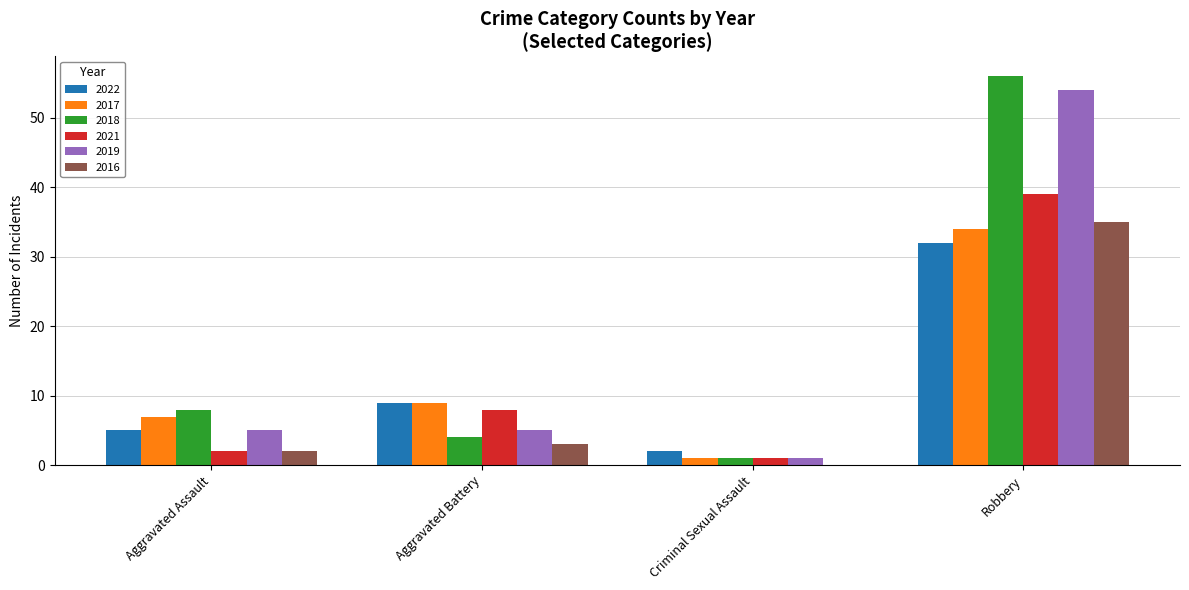

Reading left to right, what are all the values shown in this chart?

2022: Aggravated Assault=5	Aggravated Battery=9	Criminal Sexual Assault=2	Robbery=32
2017: Aggravated Assault=7	Aggravated Battery=9	Criminal Sexual Assault=1	Robbery=34
2018: Aggravated Assault=8	Aggravated Battery=4	Criminal Sexual Assault=1	Robbery=56
2021: Aggravated Assault=2	Aggravated Battery=8	Criminal Sexual Assault=1	Robbery=39
2019: Aggravated Assault=5	Aggravated Battery=5	Criminal Sexual Assault=1	Robbery=54
2016: Aggravated Assault=2	Aggravated Battery=3	Criminal Sexual Assault=0	Robbery=35